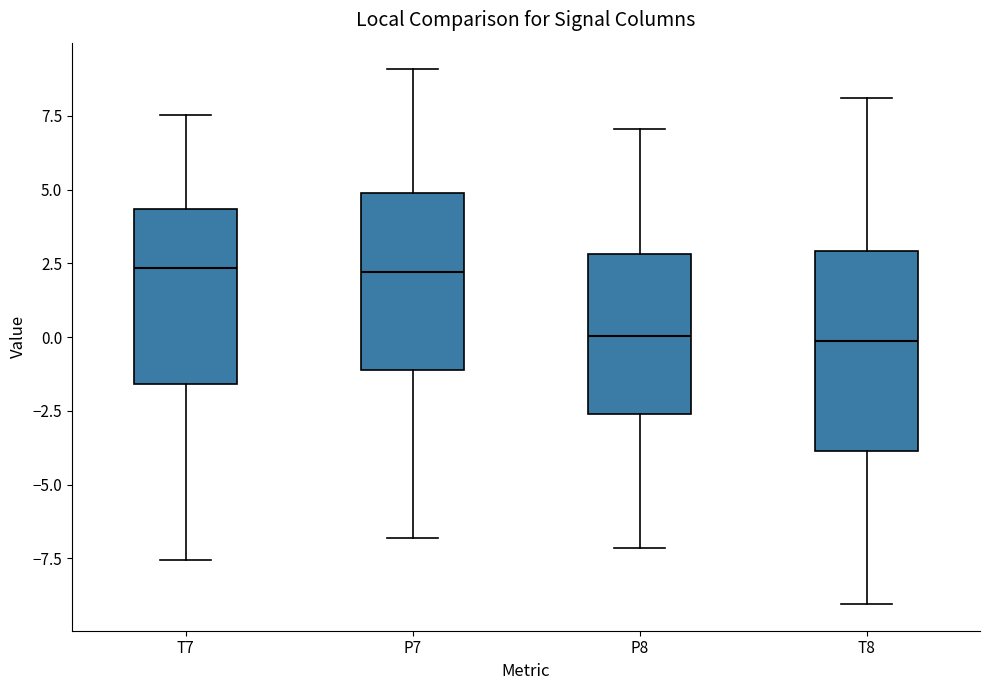

Reading left to right, read every box against the y-axis: the position of its median line, the range the box covers, and the ends of its whiskers. The values are not printed on the chart, so give them approximately, as read against the axis.

T7: median 2.5, box -1.5 to 4.5, whiskers -7.5 to 7.5
P7: median 2.0, box -1.0 to 5.0, whiskers -7.0 to 9.0
P8: median 0.0, box -2.5 to 3.0, whiskers -7.0 to 7.0
T8: median 0.0, box -4.0 to 3.0, whiskers -9.0 to 8.0